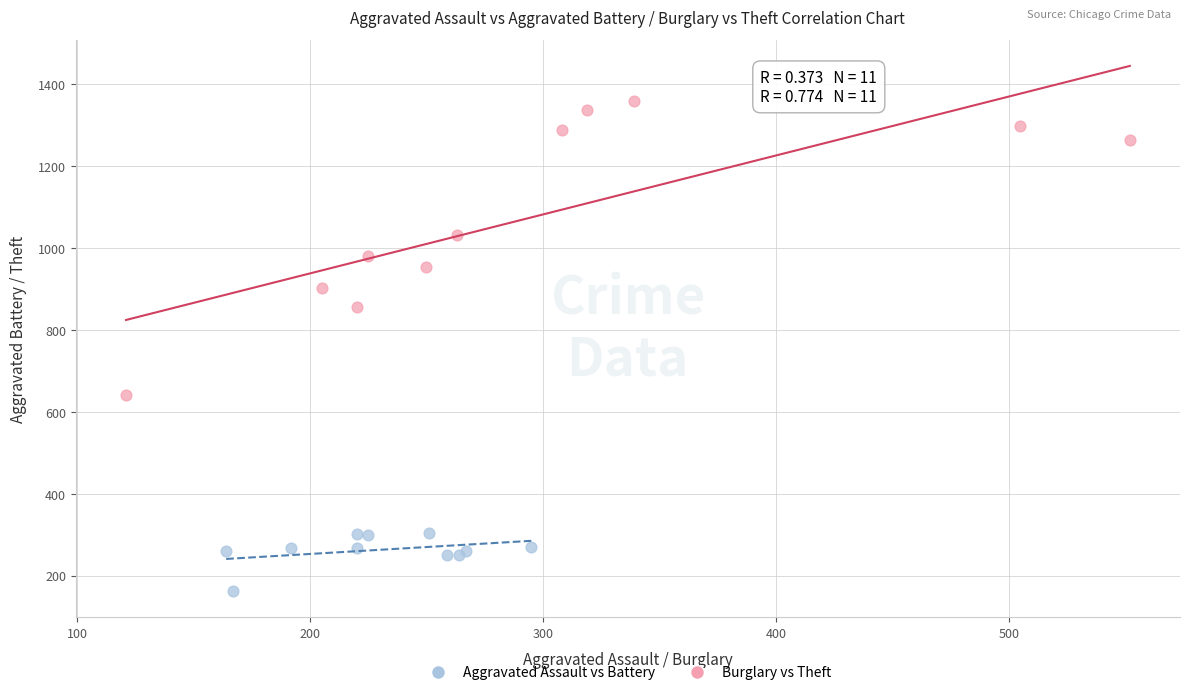

Which series has the largest Y range (max minus min)?

Burglary vs Theft